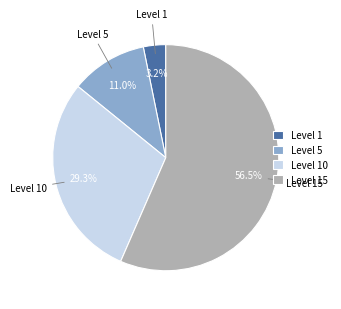

What is the ratio of the value at Level 10 to the value at Level 1?

9.2